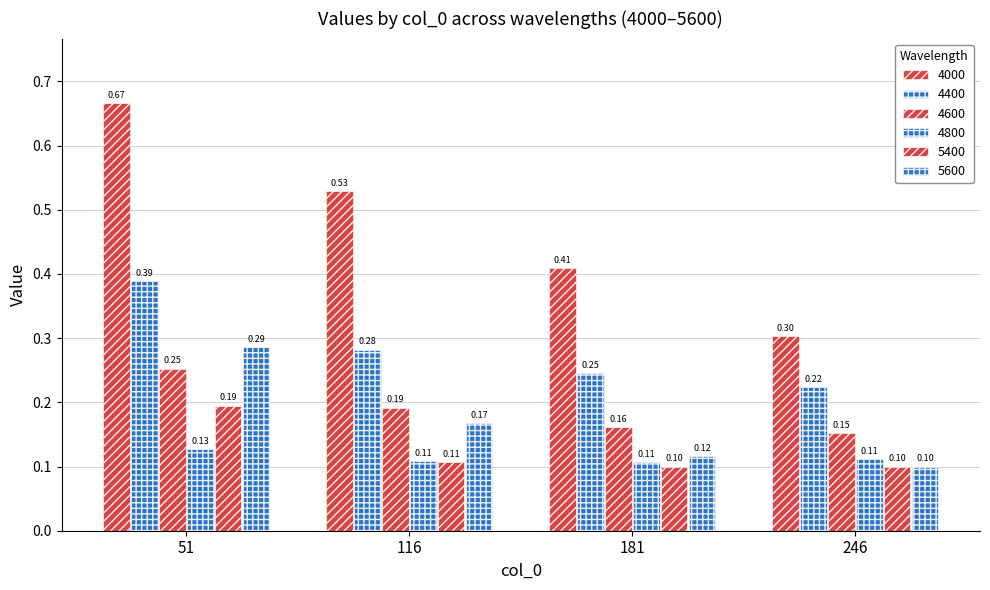

How many bars are there in total?

24